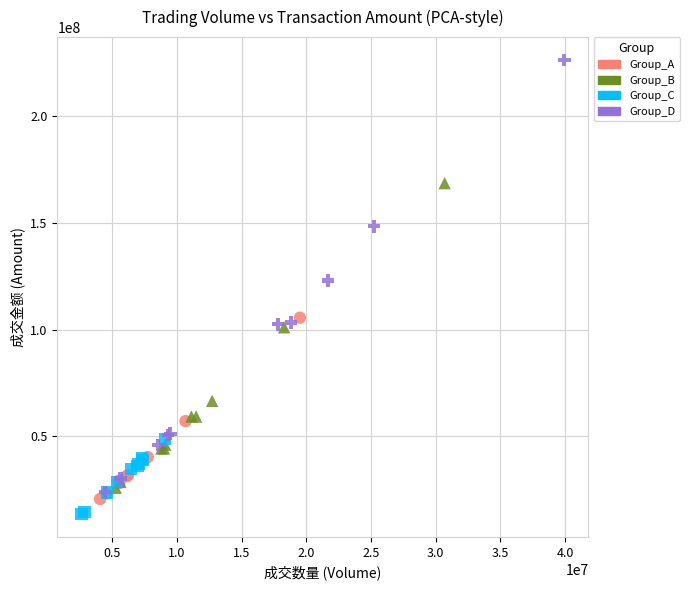

Which series has the widest spread of Y values?

Group_D